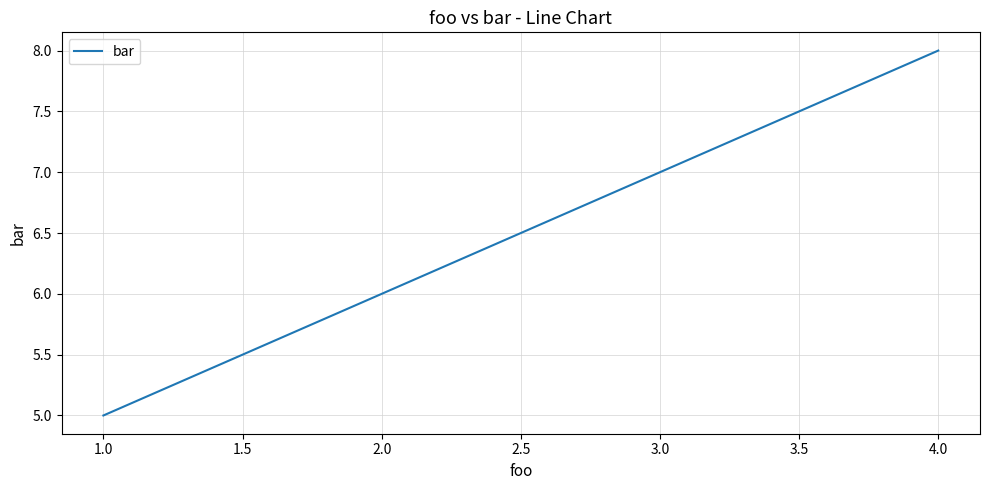

What value does the data have at 2.0?

6